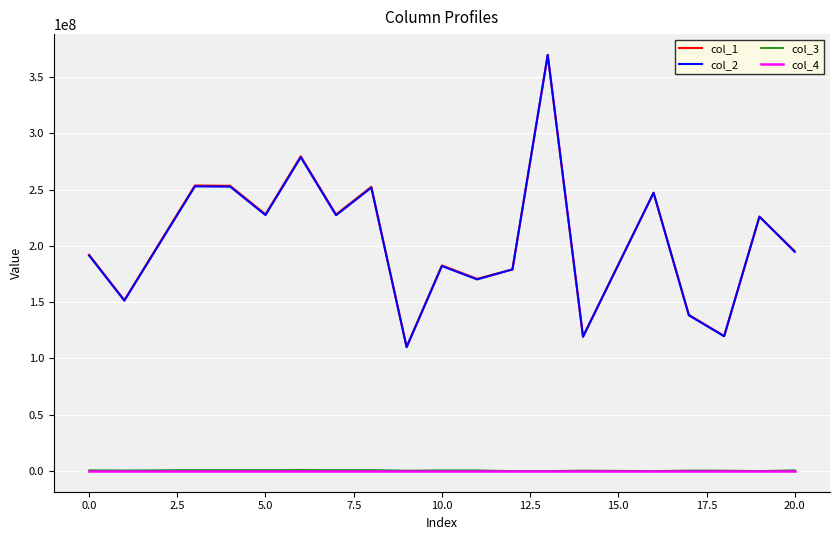

What is the maximum value for col_1?

369642045.5